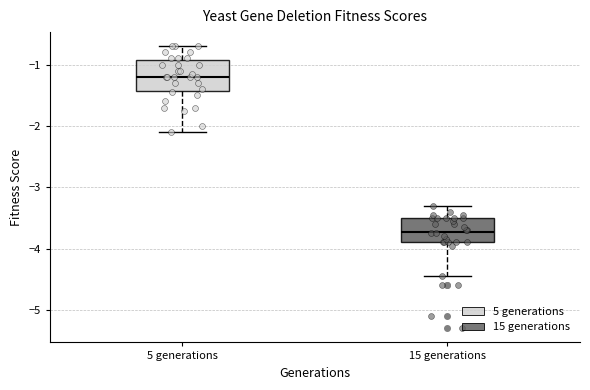

Which box has the lowest median line?

15 generations